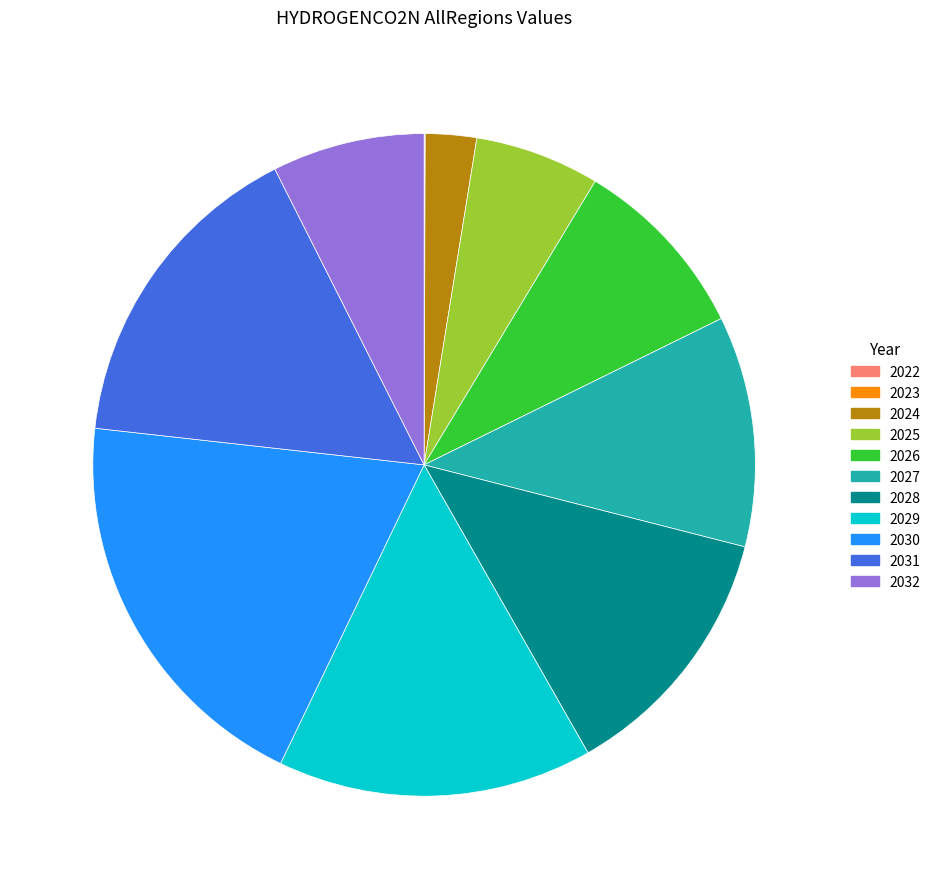

Combined, do 2031 and 2030 account for over 50%?

No